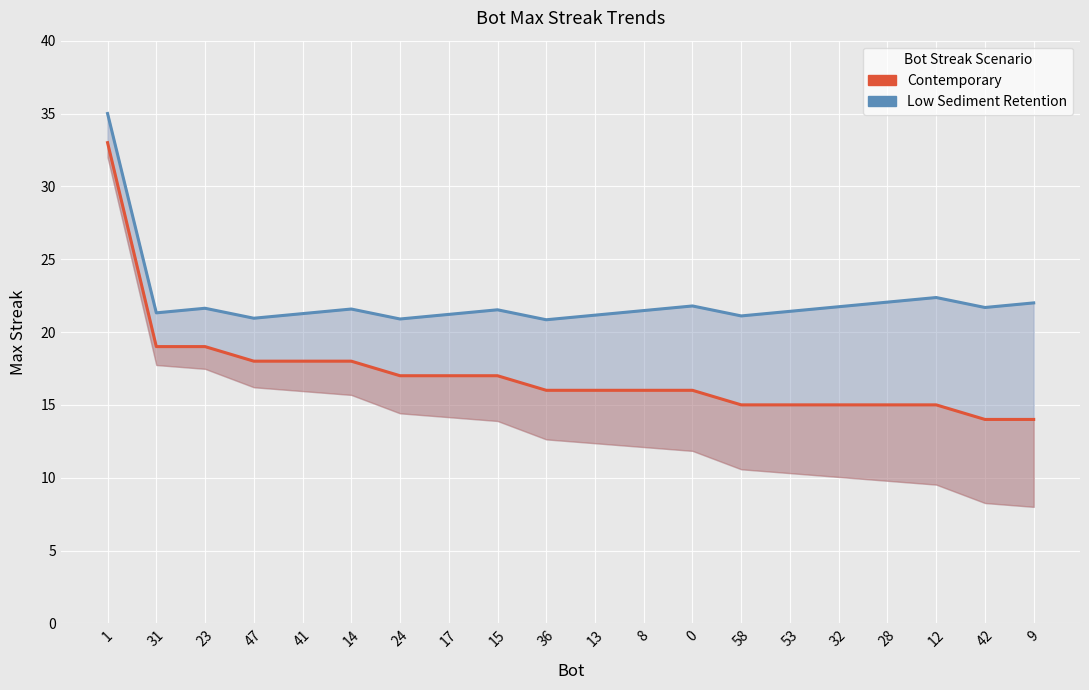

True or false: Low Sediment Retention and Contemporary intersect in this chart.

False